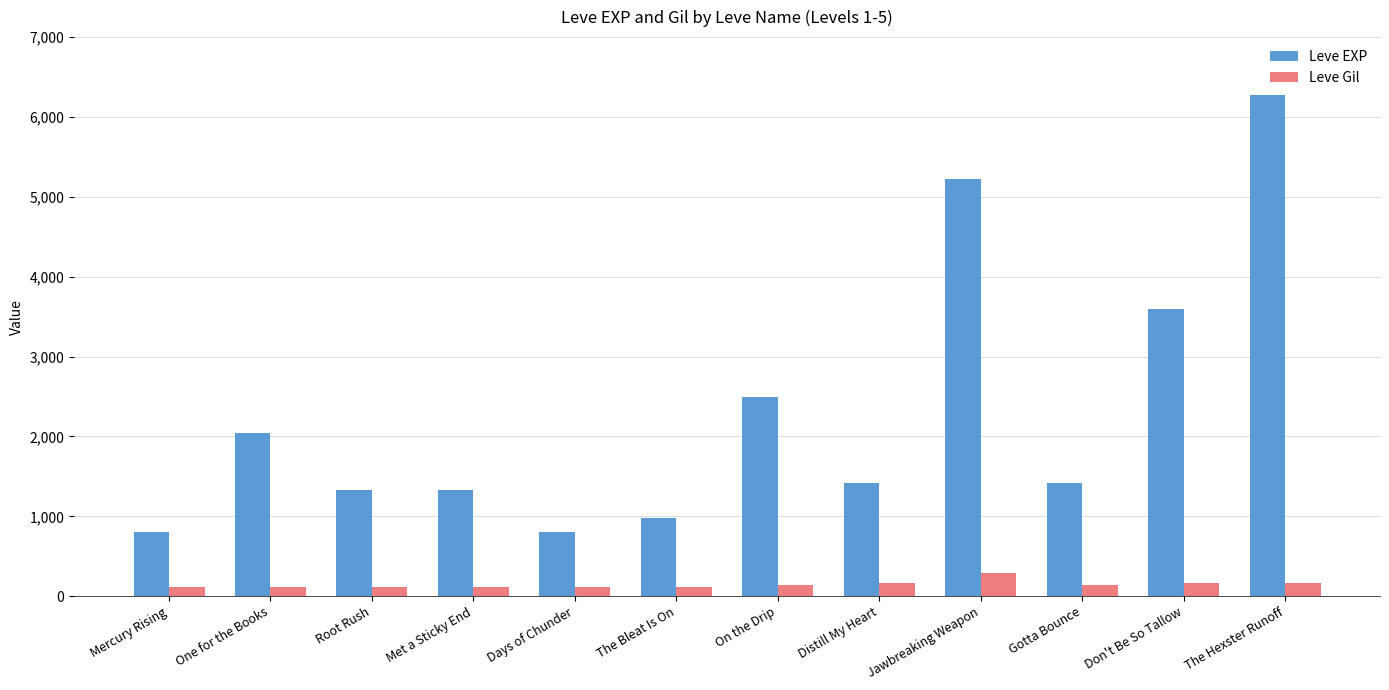

Count the number of categories in the chart.

12